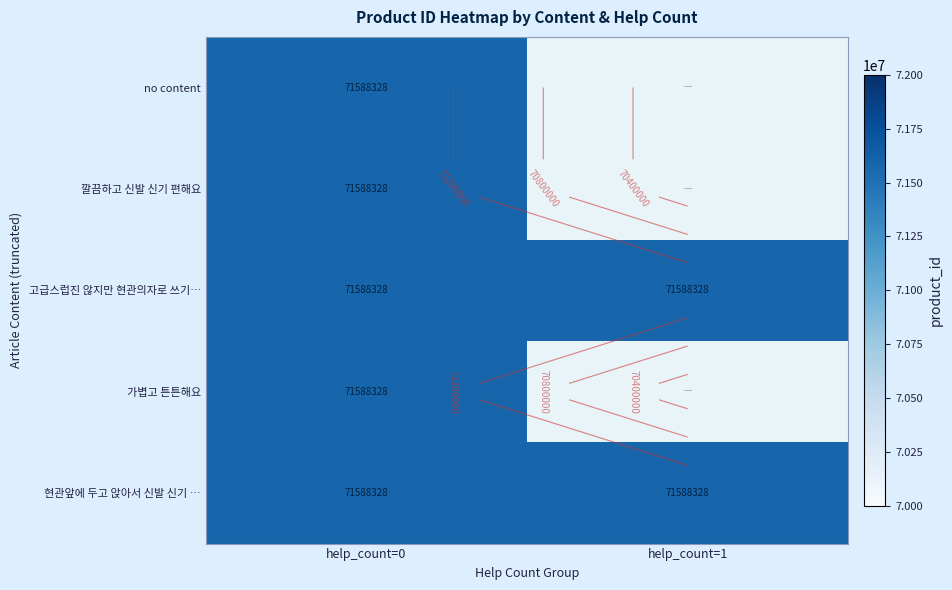

Which series has the widest spread of values?

help_count_1